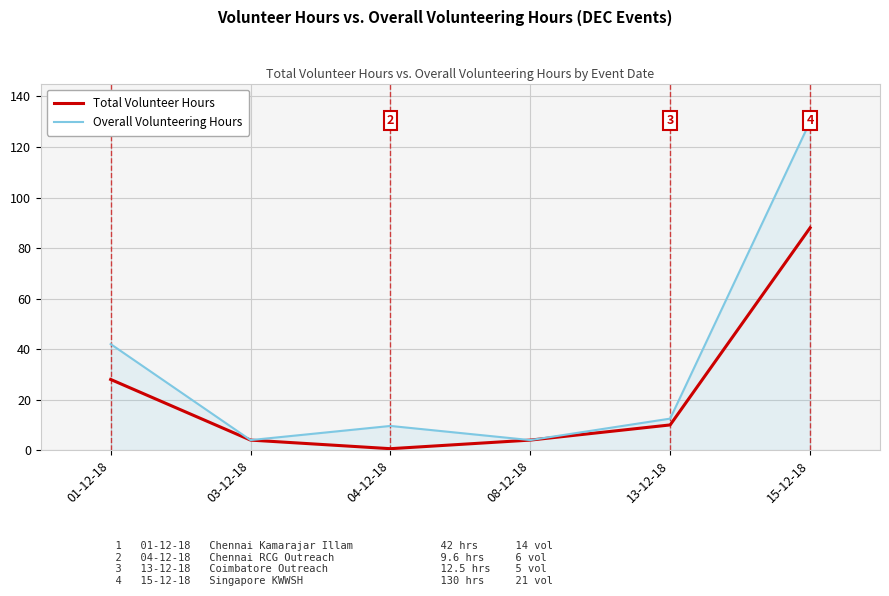

What is the difference between the second highest and minimum values in the Overall Volunteering Hours series?

38.0